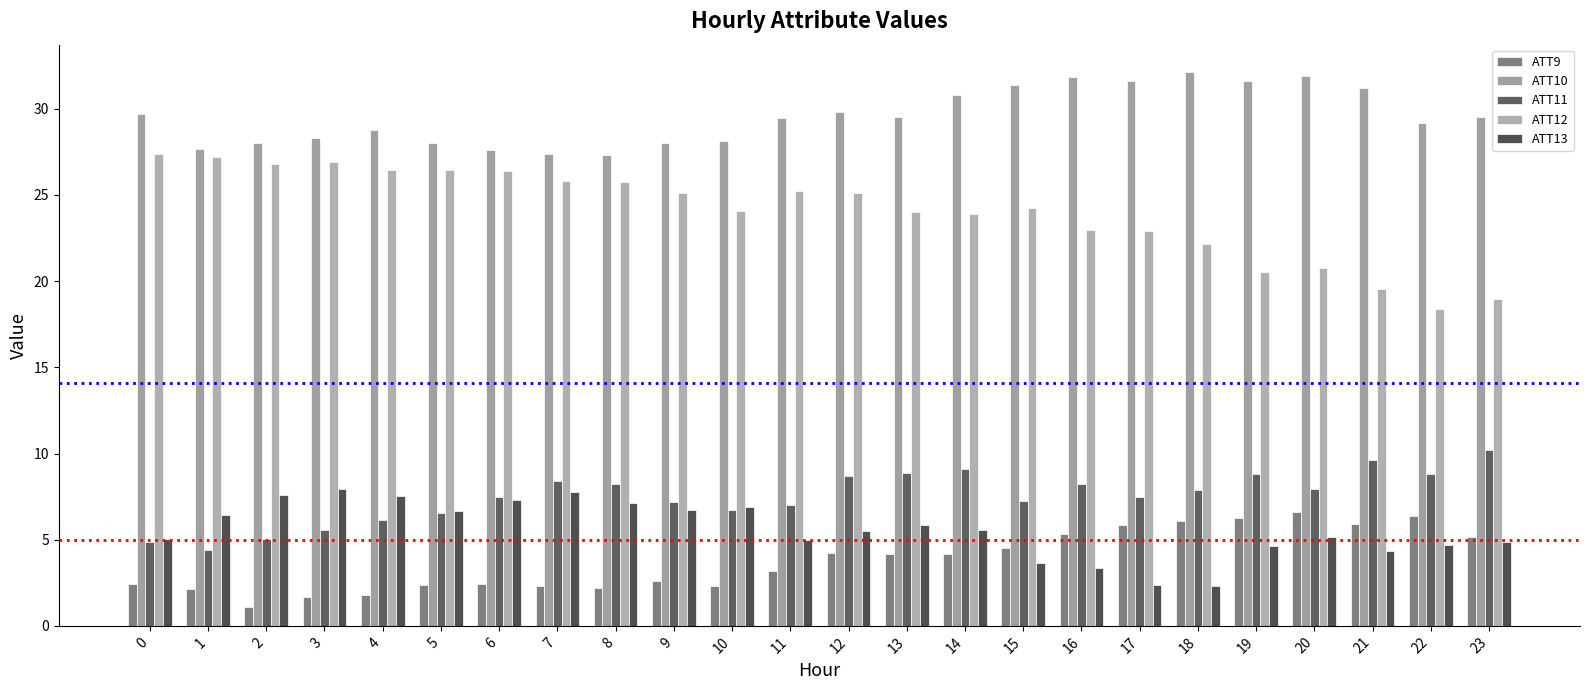

Which category has the highest value in the ATT10 series?

18